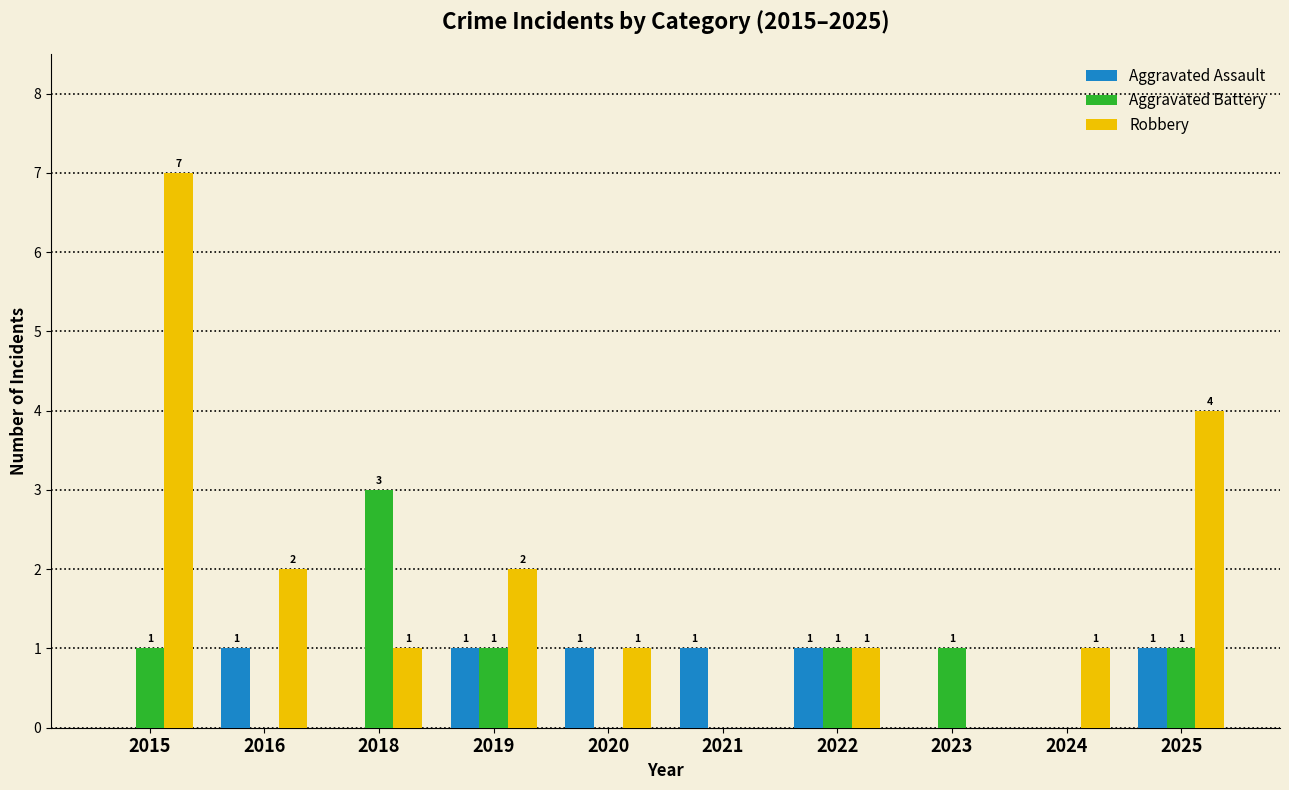

Which series changed the most between 2016 and 2021?

Robbery